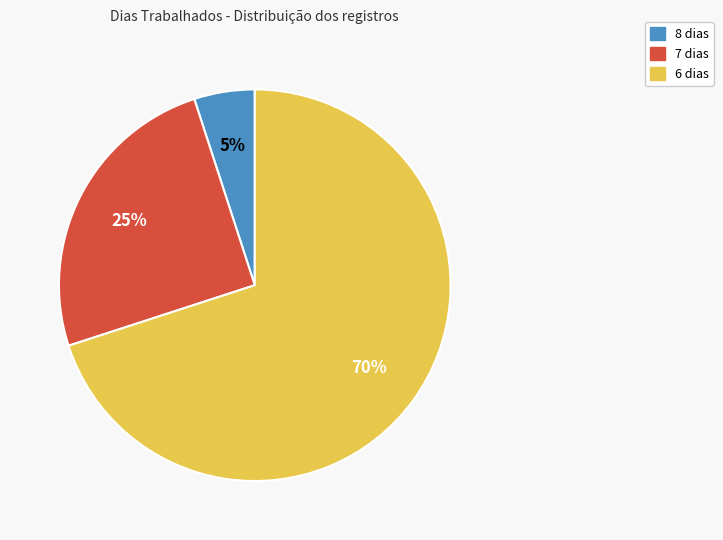

How many slices are in this pie chart?

3